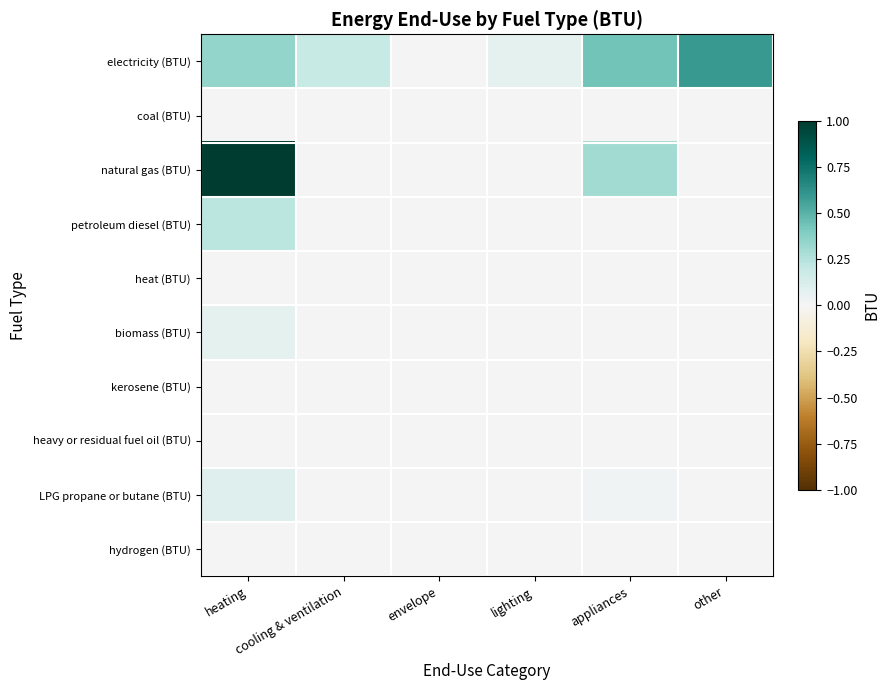

Which series has the largest range (max minus min)?

natural gas (BTU)